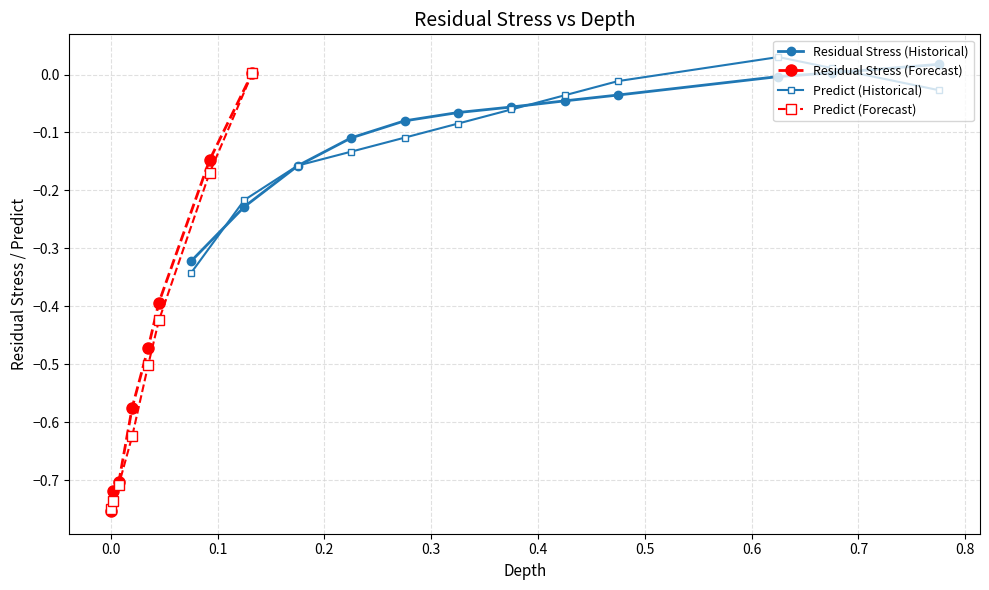

How many data points in Residual Stress are less than 0?

17